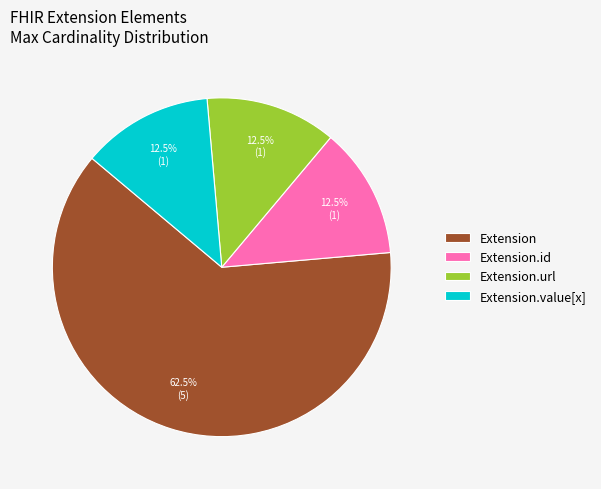

Between Extension.id and Extension, which is larger?

Extension